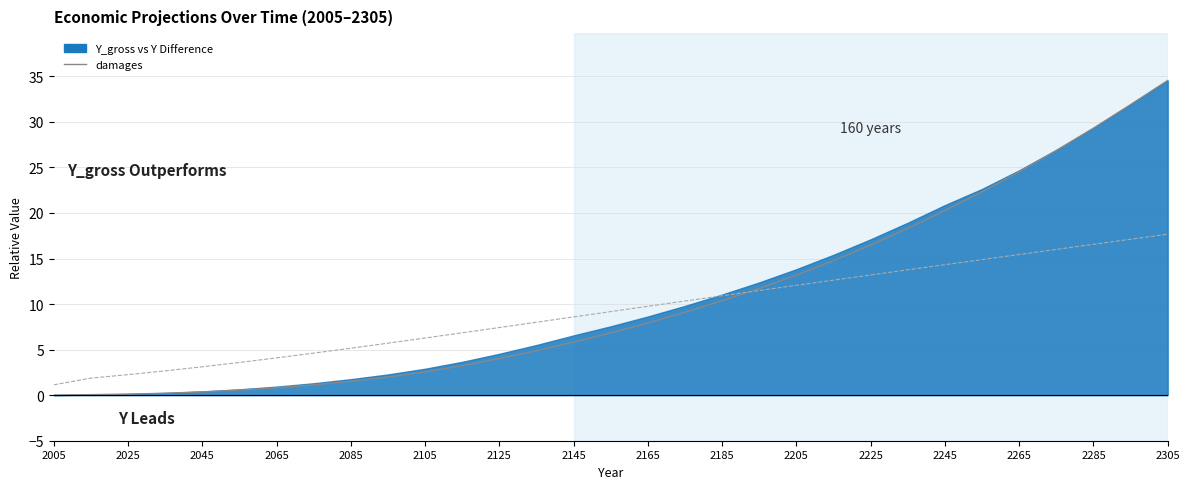

What is the label of the 13th point from the left?

2125